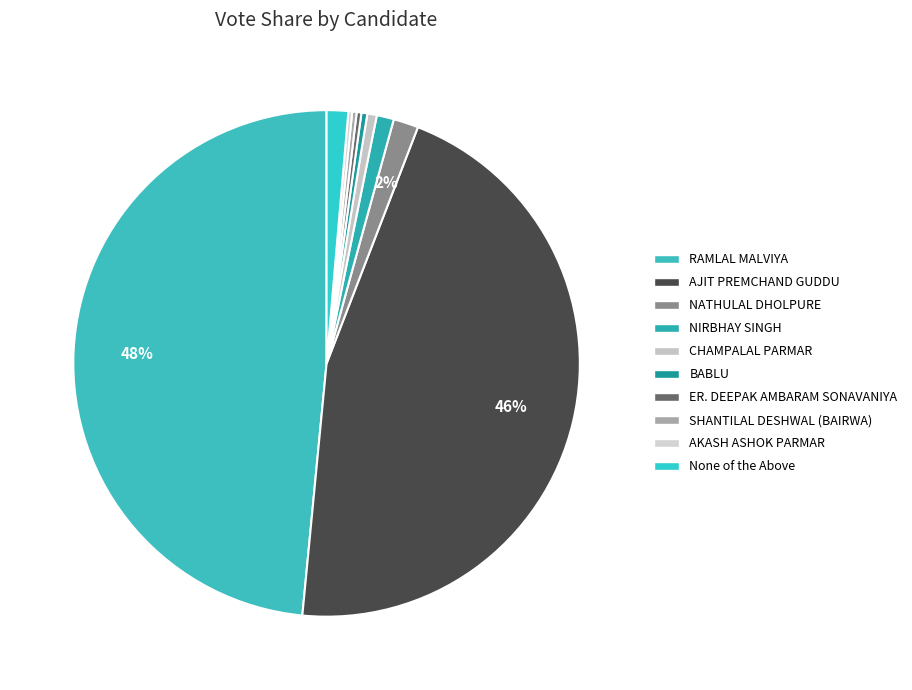

To the nearest percent, what portion does None of the Above represent?

1%